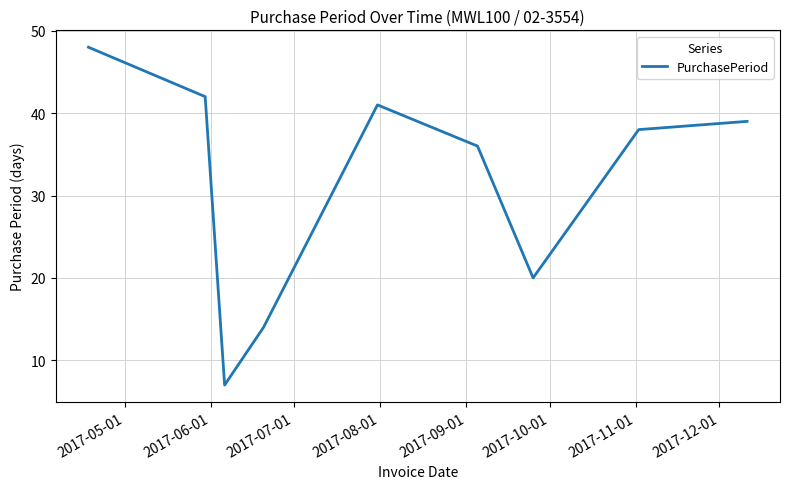

What is the difference between the maximum and minimum values?

41